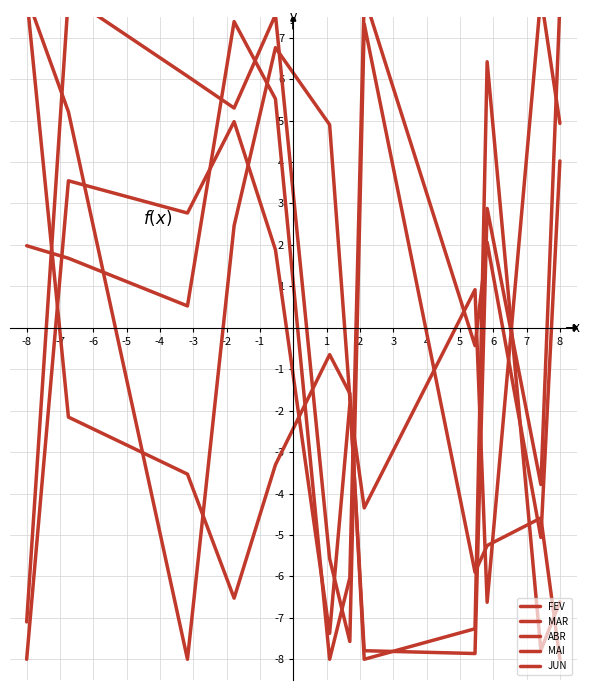

How many lines are shown in the chart?

5